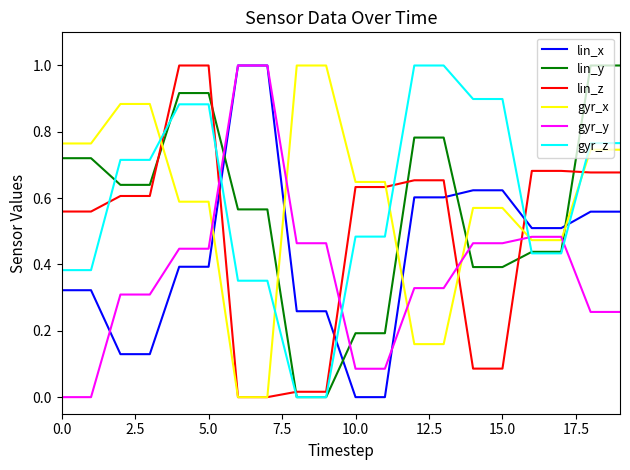

What is the maximum value shown in the chart?

1.0